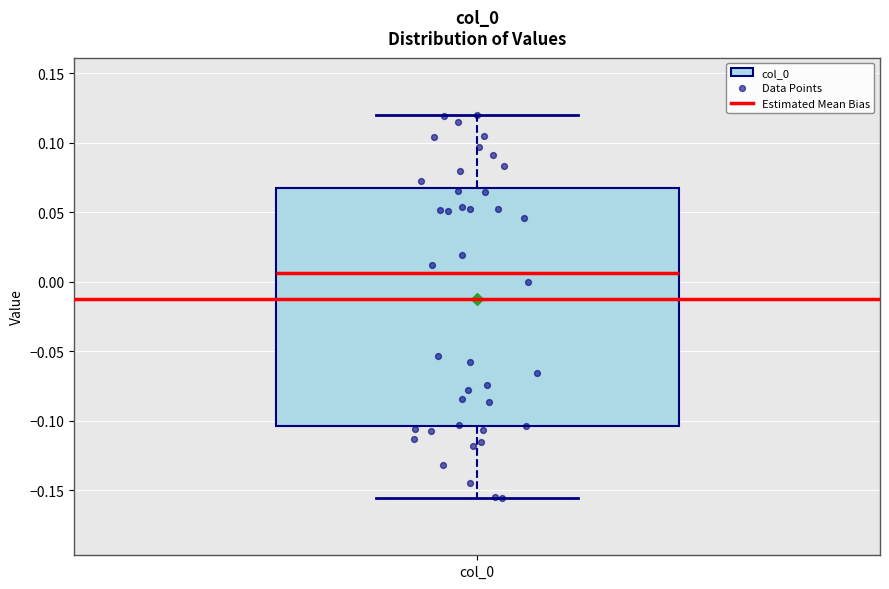

Read this box plot against the y-axis: the position of the median line, the range covered by the box, and the ends of both whiskers. The values are not printed on the chart, so give them approximately, as read against the axis.

median 0.005, box -0.105 to 0.065, whiskers -0.155 to 0.120